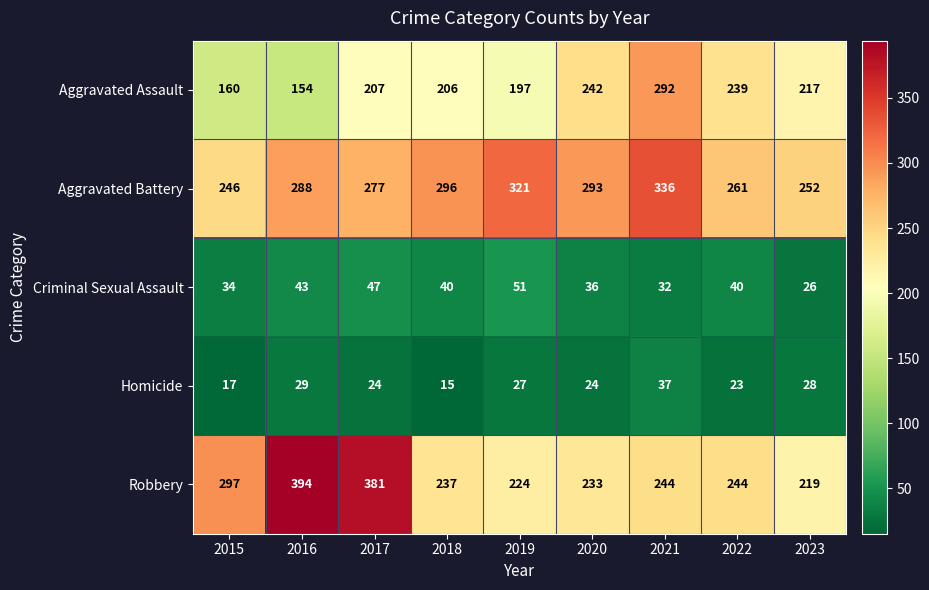

What value does the Robbery series have at 2020?

233